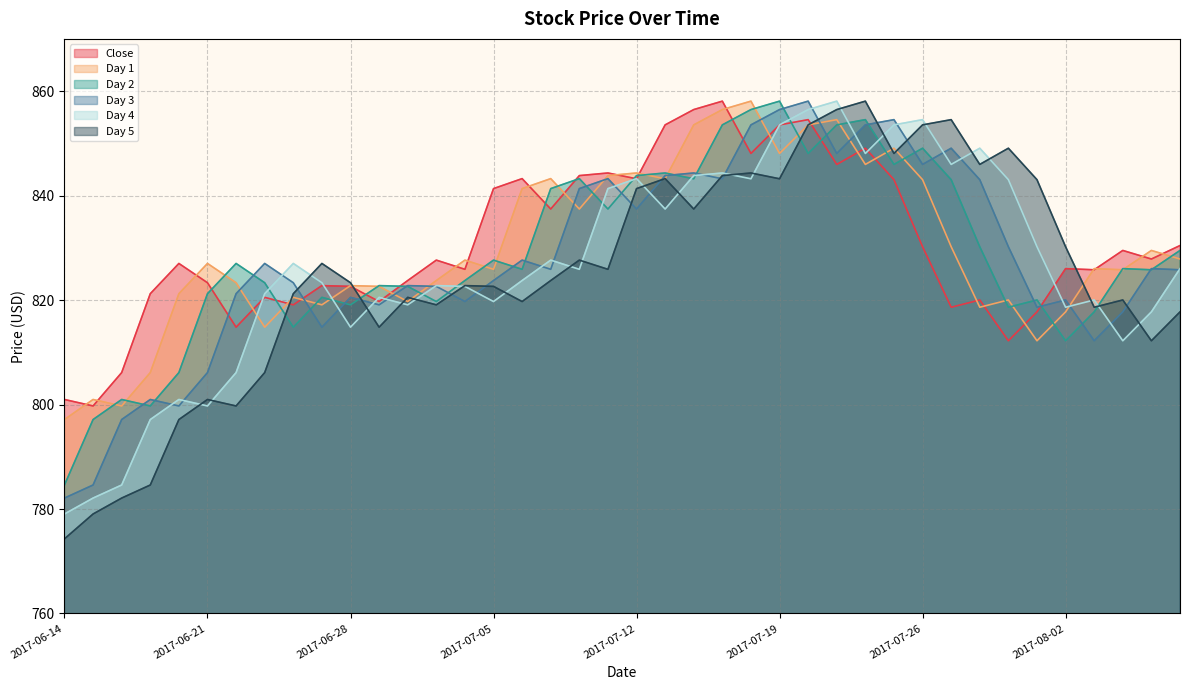

Where is Day 5 nearest to the value 816?

2017-06-29